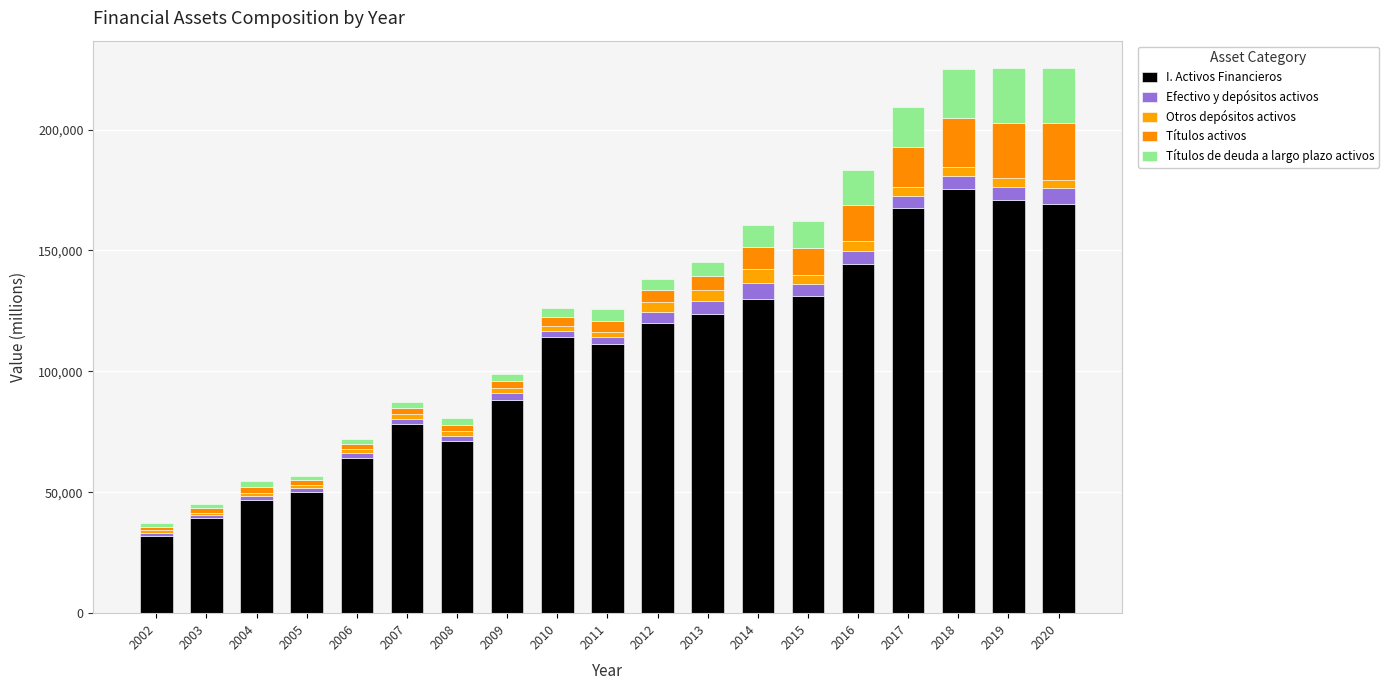

How many categories are shown in the chart?

19